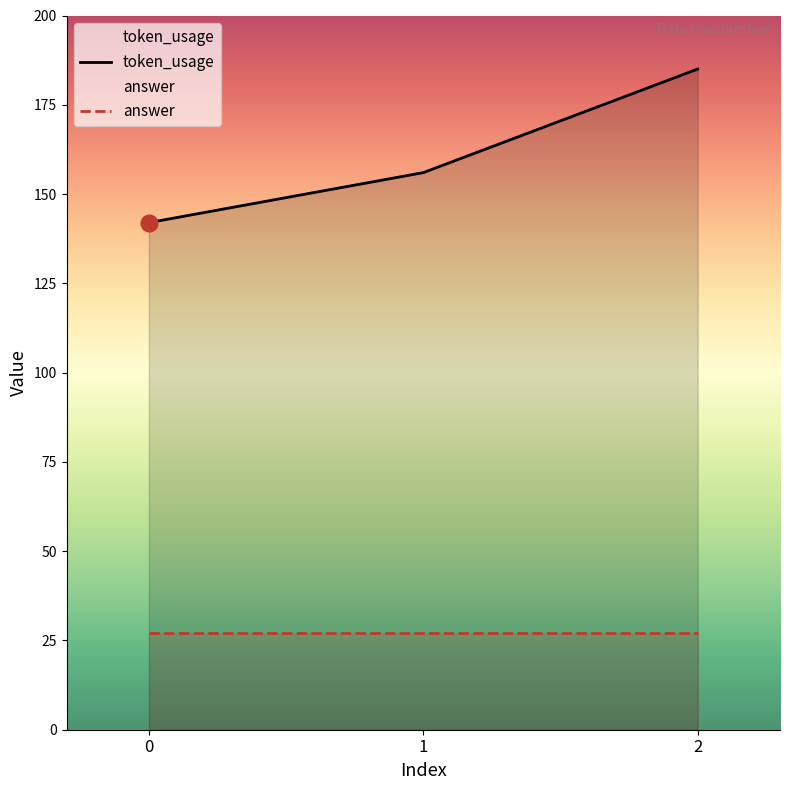

Rank the categories by value from highest to lowest.

2, 1, 0